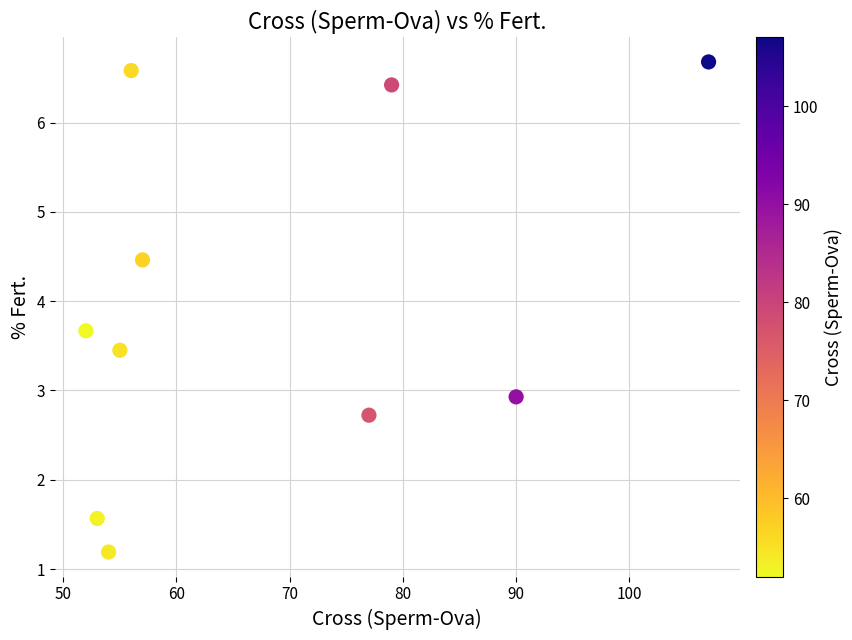

What Y value in the scatter plot is closest to 3?

2.9